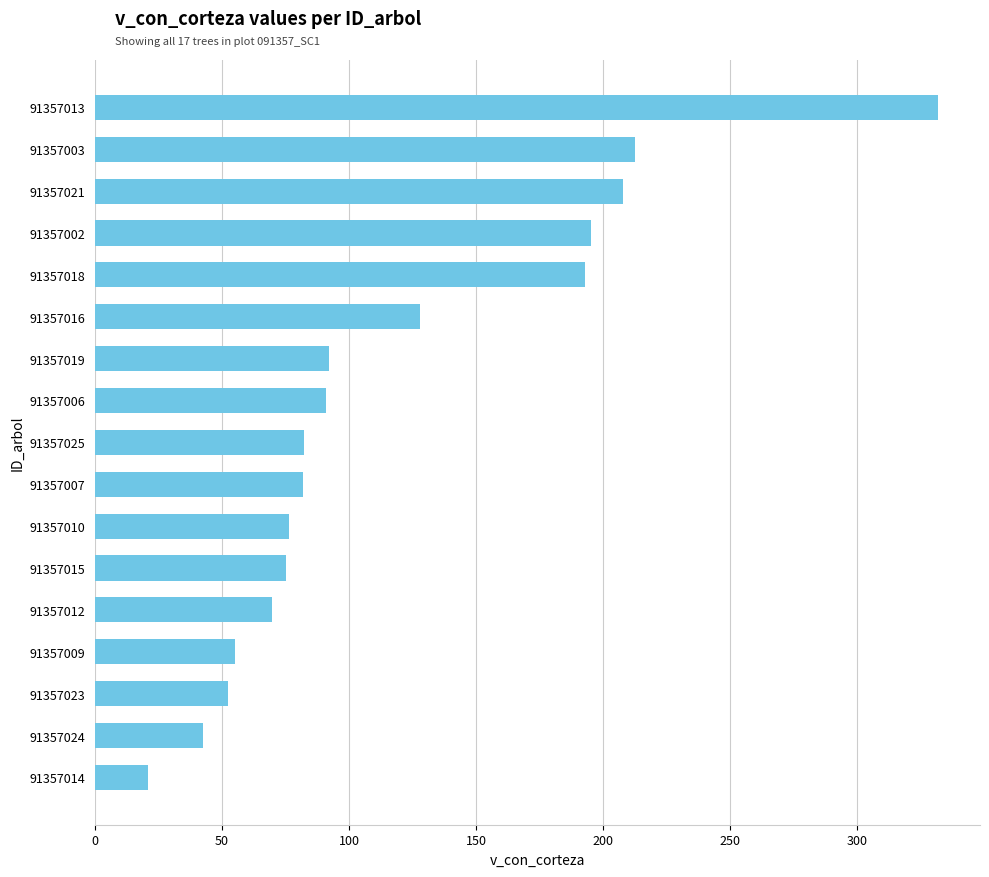

Where is the data nearest to the value 176?

91357018